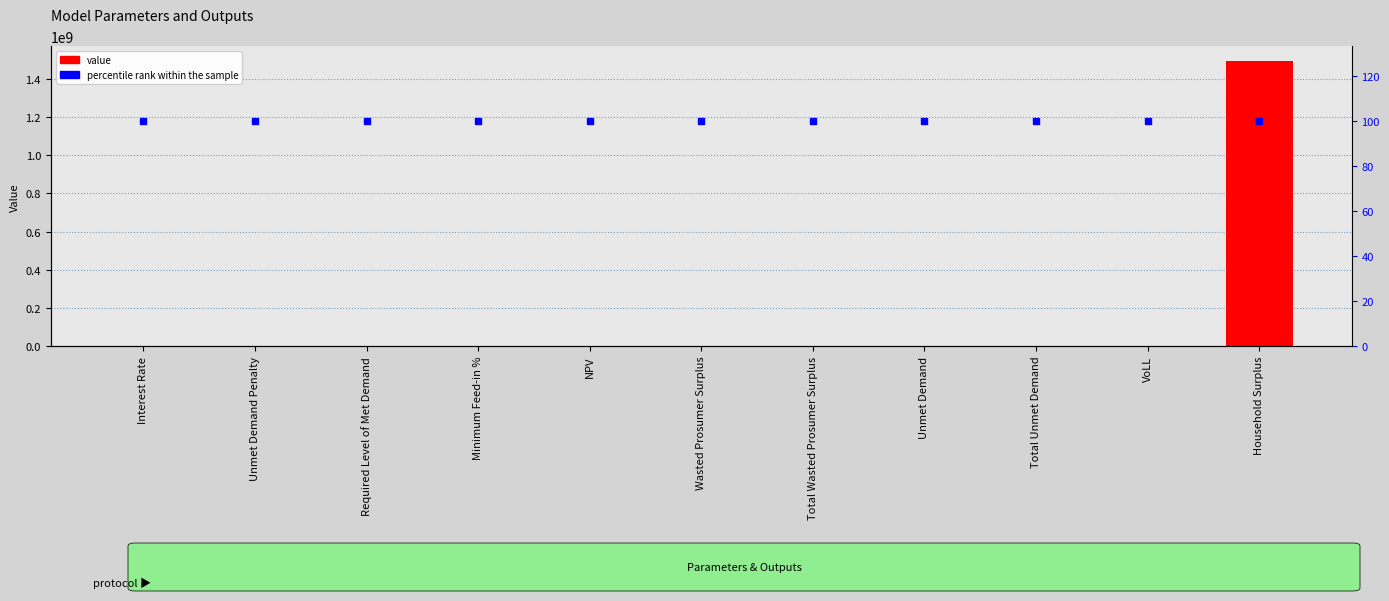

Reading right to left, list all the values displayed in this chart.

value: 1494641887.0	0.7	55035.5	55035.5	0.0	0.0	2747834.0	0.4	0.0	0.0	0.1
percentile rank within the sample: 100.0	100.0	100.0	100.0	100.0	100.0	100.0	100.0	100.0	100.0	100.0